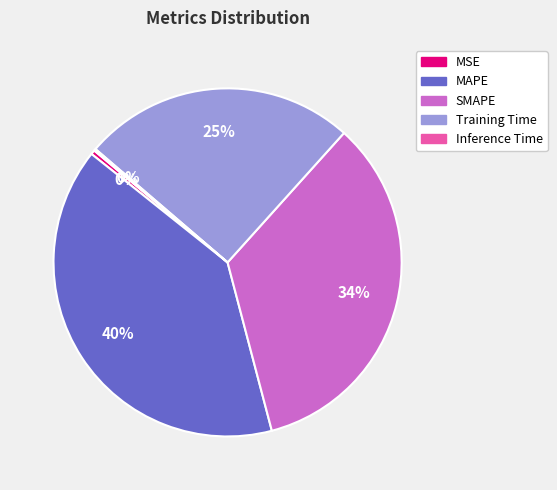

Combined, do MSE and MAPE account for over 50%?

No